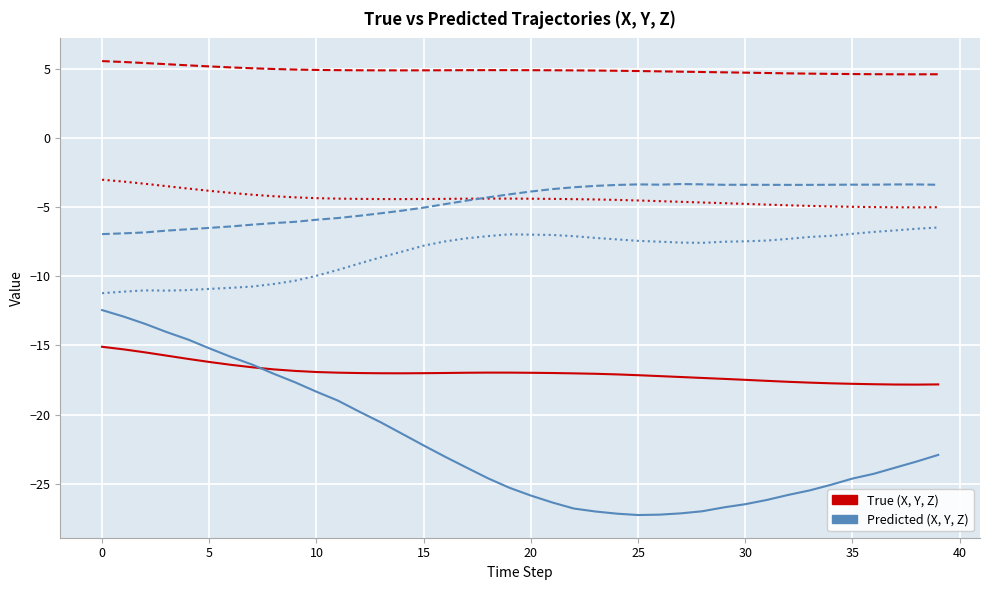

What is the maximum value shown in the chart?

5.6